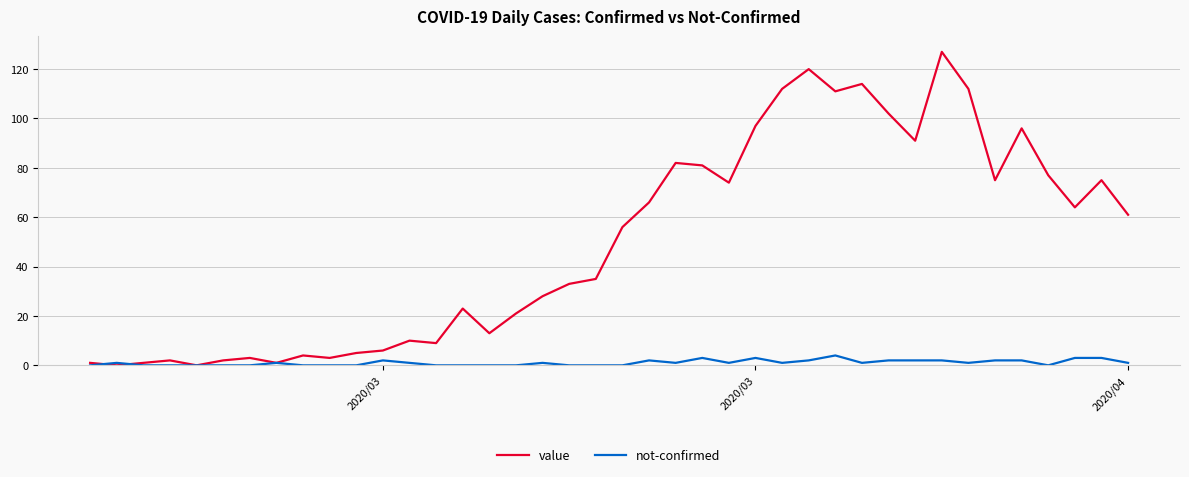

Rank the series by their average value, from lowest to highest.

not-confirmed, value